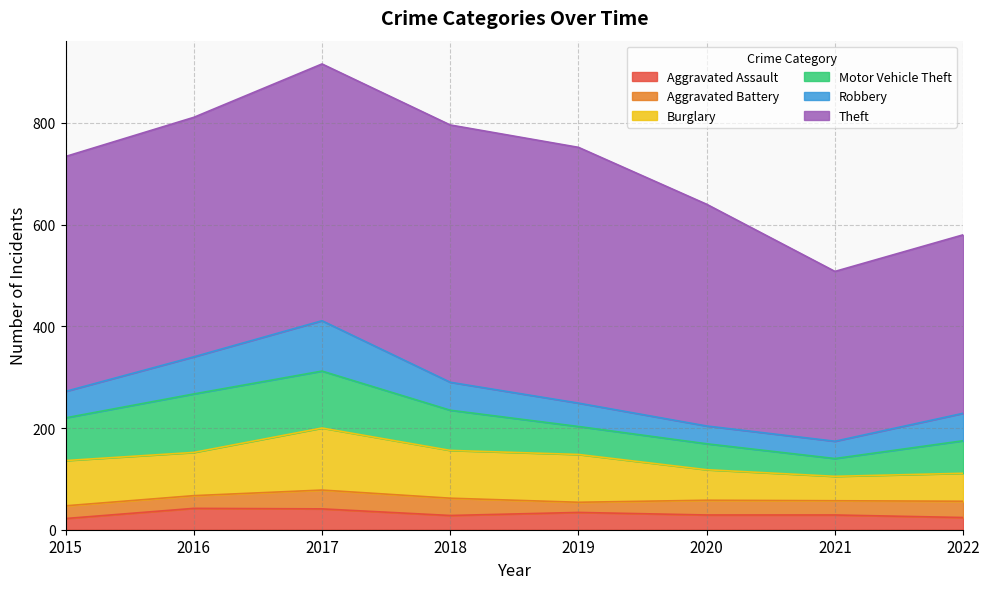

In Motor Vehicle Theft, how many points are lower than both neighbors (excluding endpoints)?

1